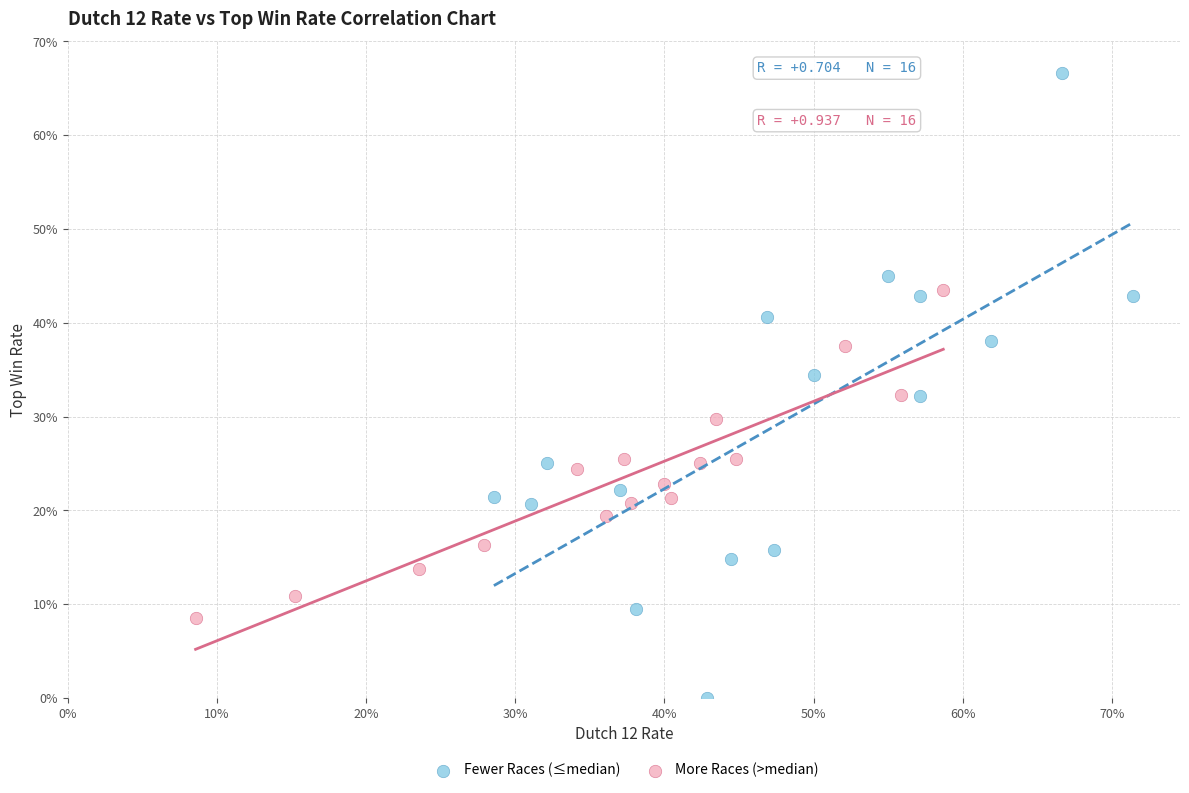

Which series reaches the minimum Y coordinate?

Fewer Races (≤median)